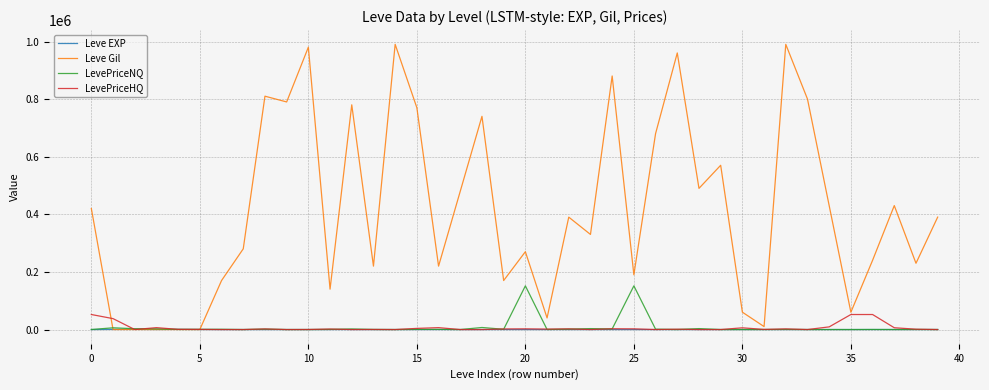

Rank the series by their maximum value, from lowest to highest.

Leve EXP, LevePriceHQ, LevePriceNQ, Leve Gil